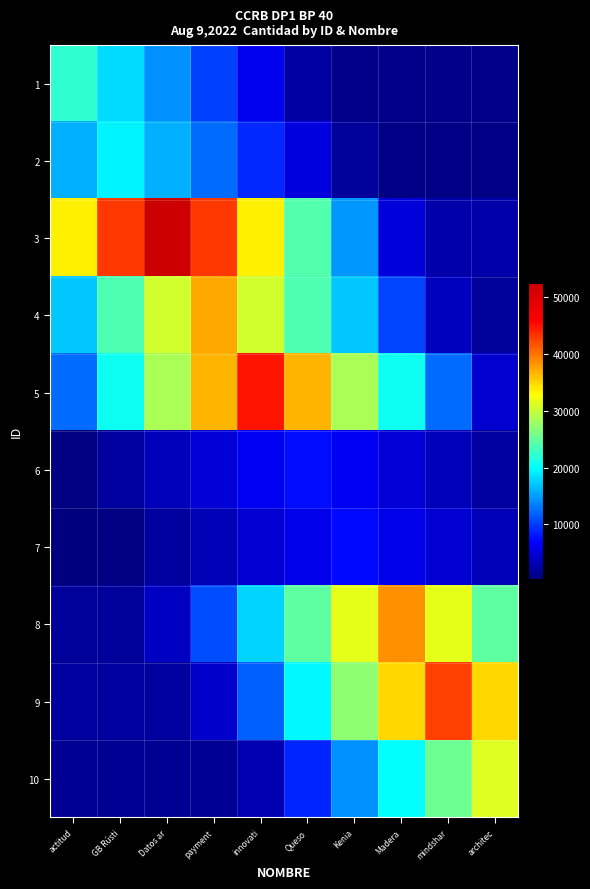

What is the spread (max minus min) of values at innovati?

41620.5